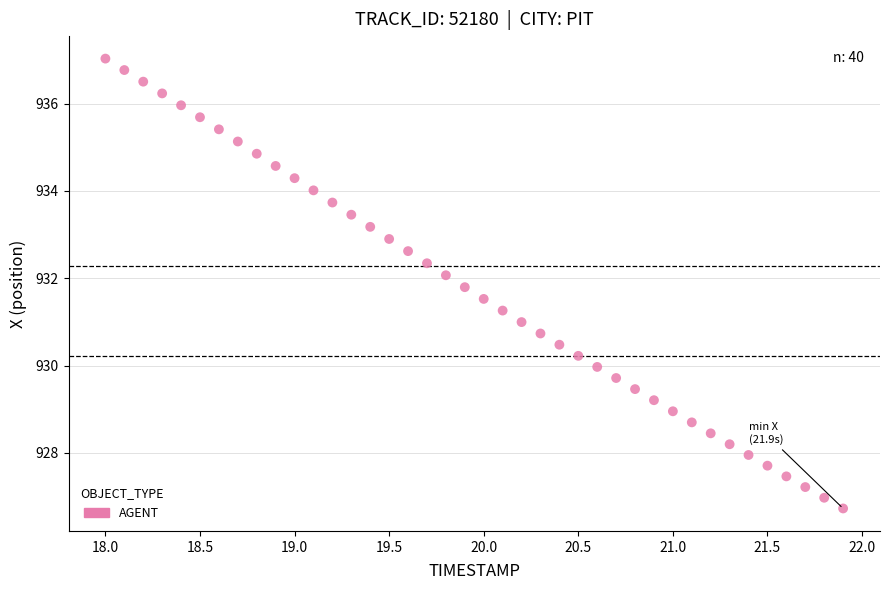

What is the range of Y values (max minus min)?

10.3